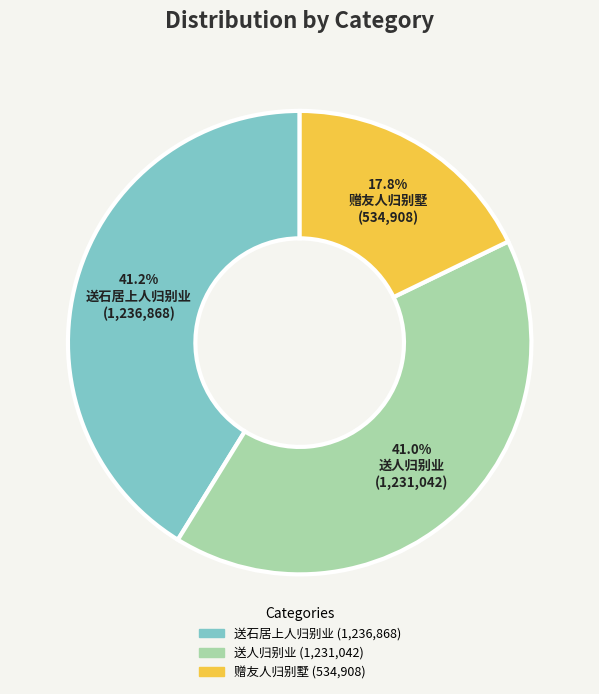

Is there a majority slice in this chart?

No